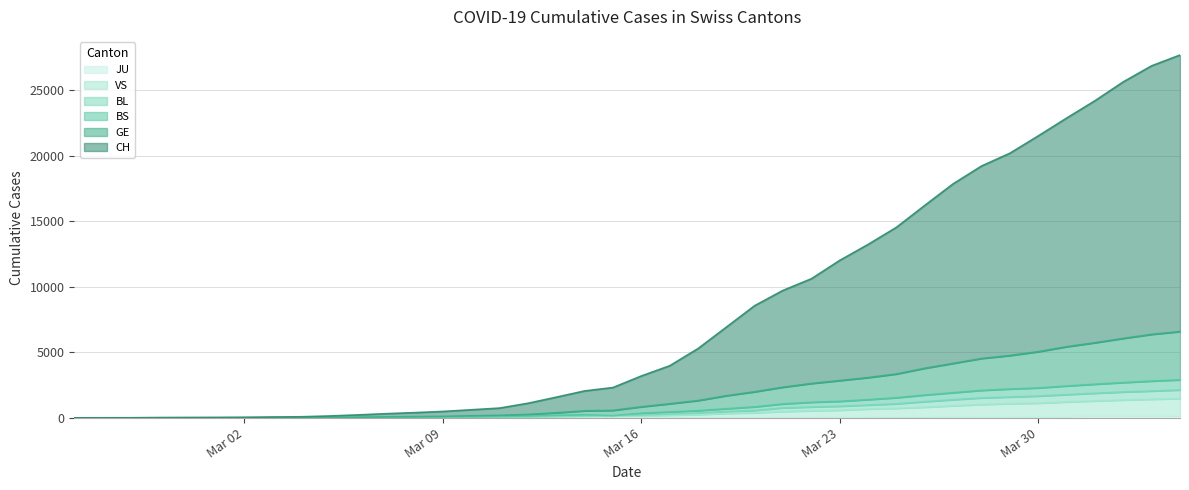

Where is the first local minimum for BS?

2020-03-01